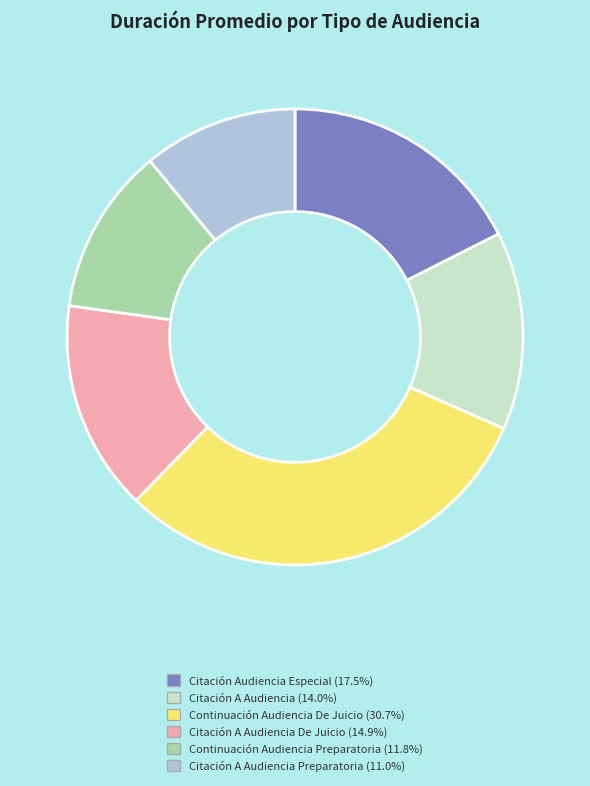

How many slices are in this pie chart?

6